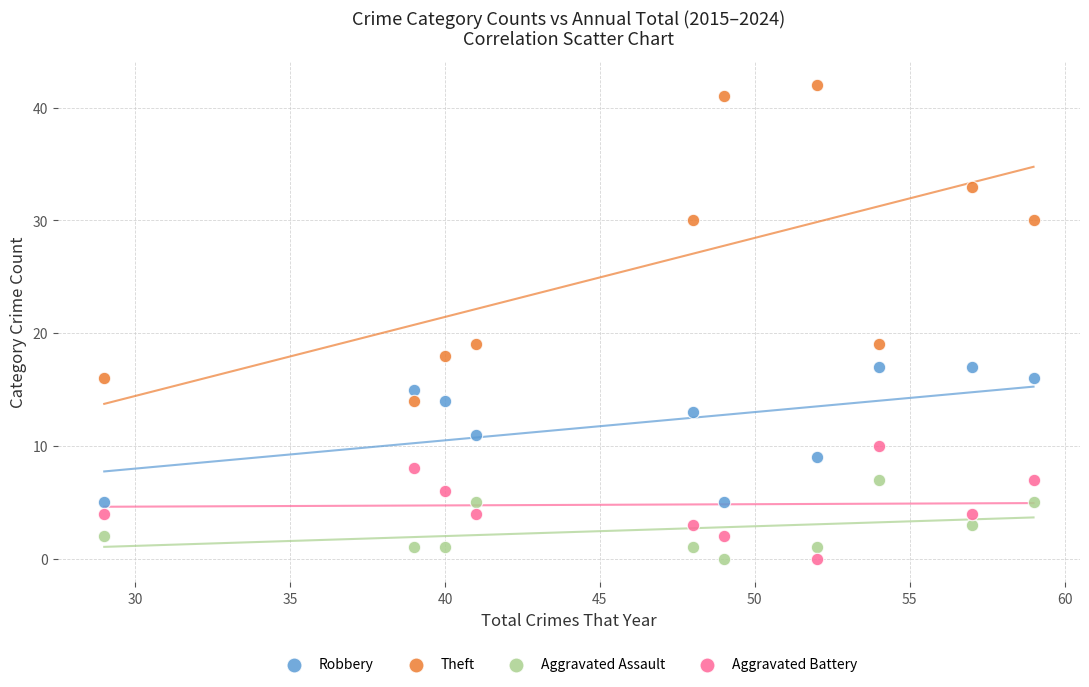

Which series contains the highest Y value?

Theft